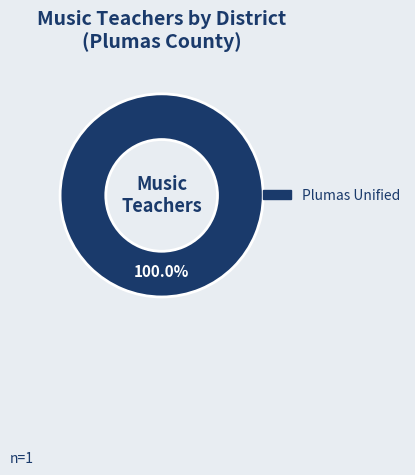

Is there any slice that represents more than half of the pie?

Yes